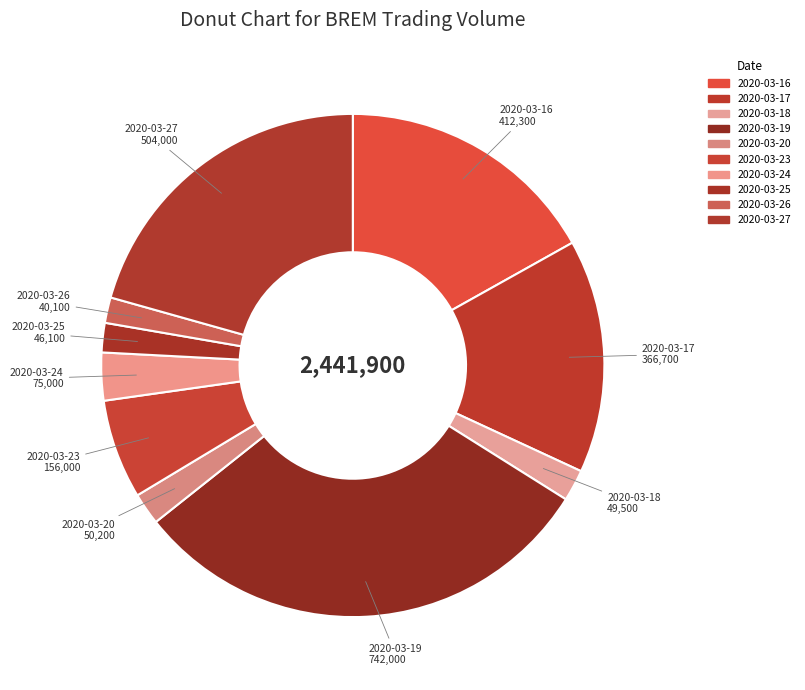

What is the change in value from 2020-03-18 to 2020-03-20?

+700